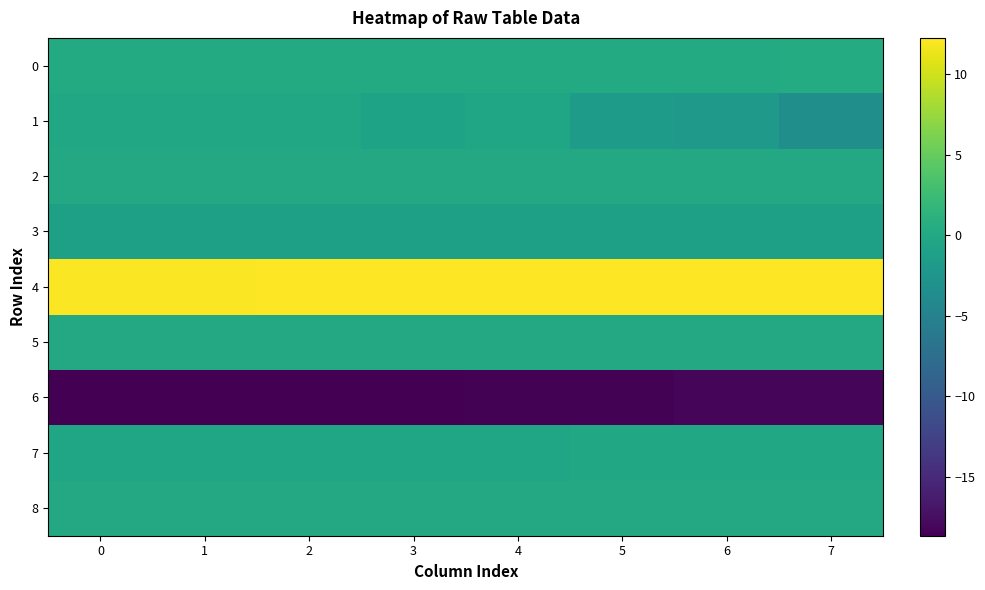

Between 4 and 5, which is larger?

4